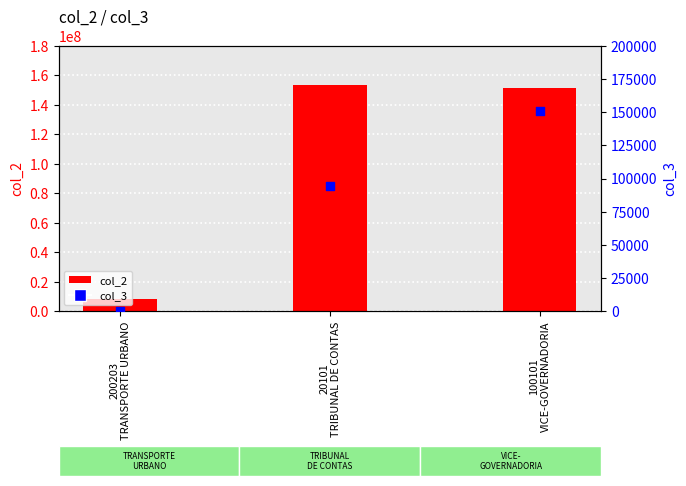

What are all the series names shown in the legend?

col_2, col_3